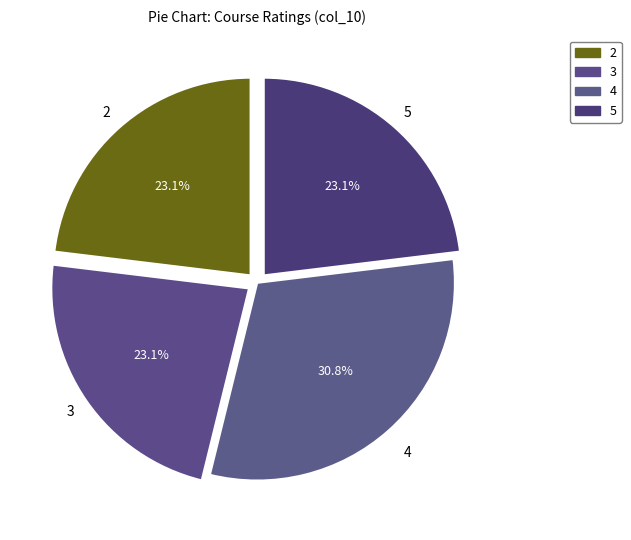

How many segments does this pie chart have?

4